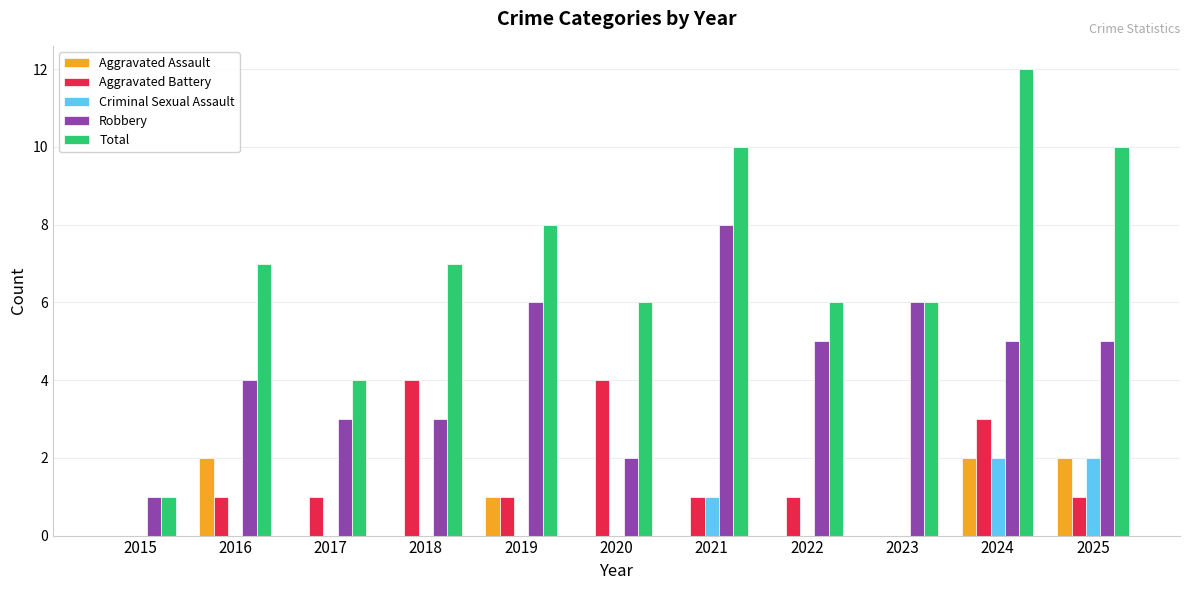

At which category is the sum across all series the highest?

2024